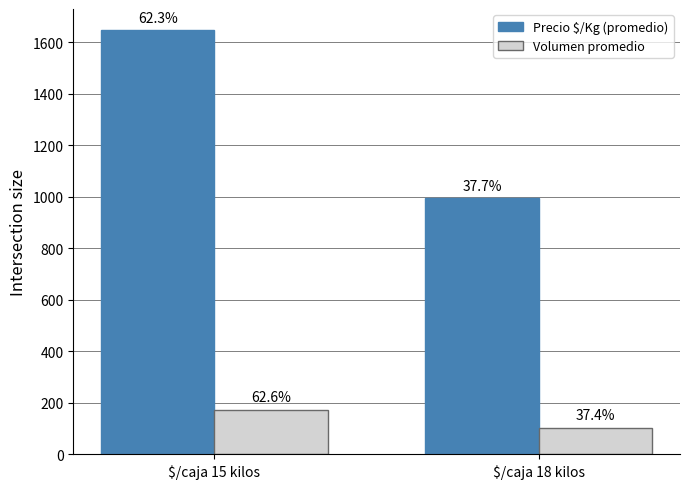

How many bars are there in total?

4